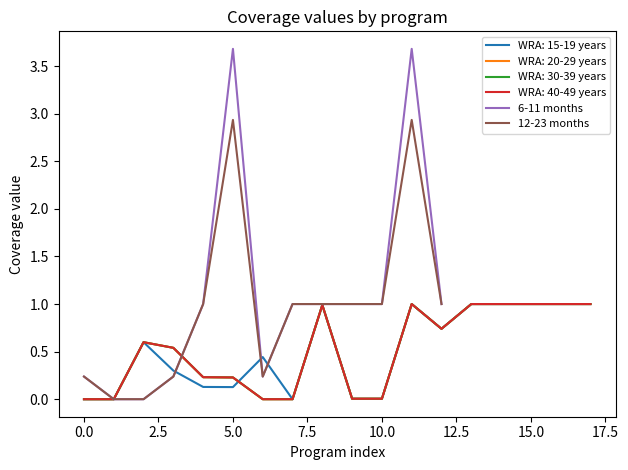

Is it true that 6-11 months equals 0.0 at 0.0?

True